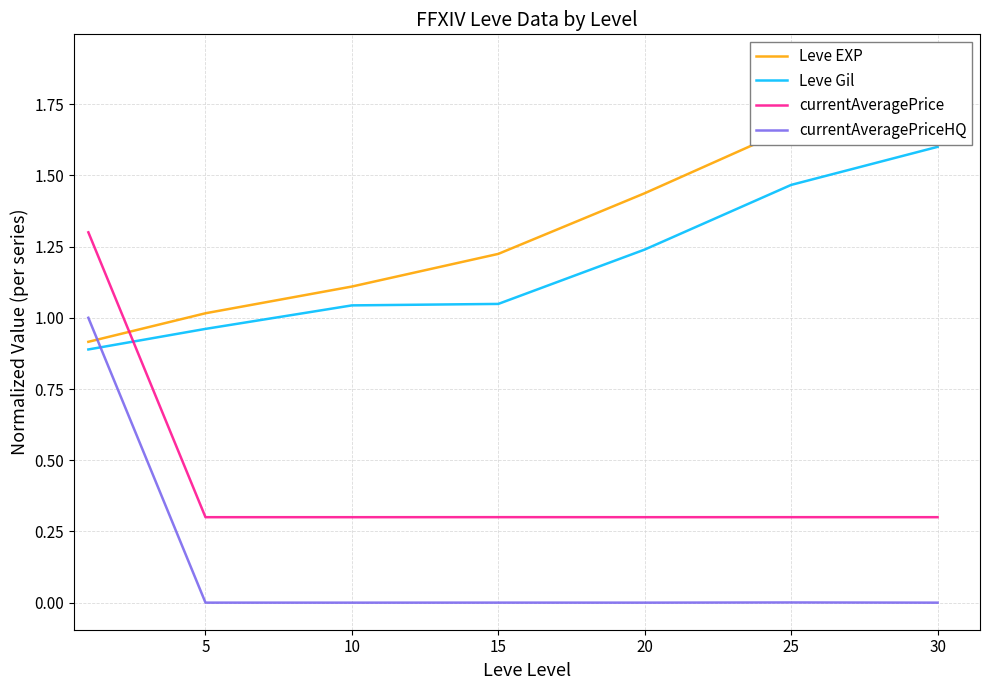

At which label does Leve Gil first exceed 1?

10